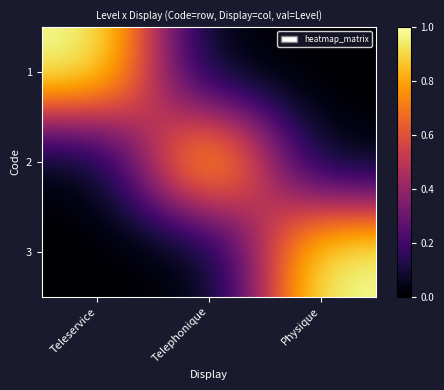

At how many categories does at least one series exceed 0?

3